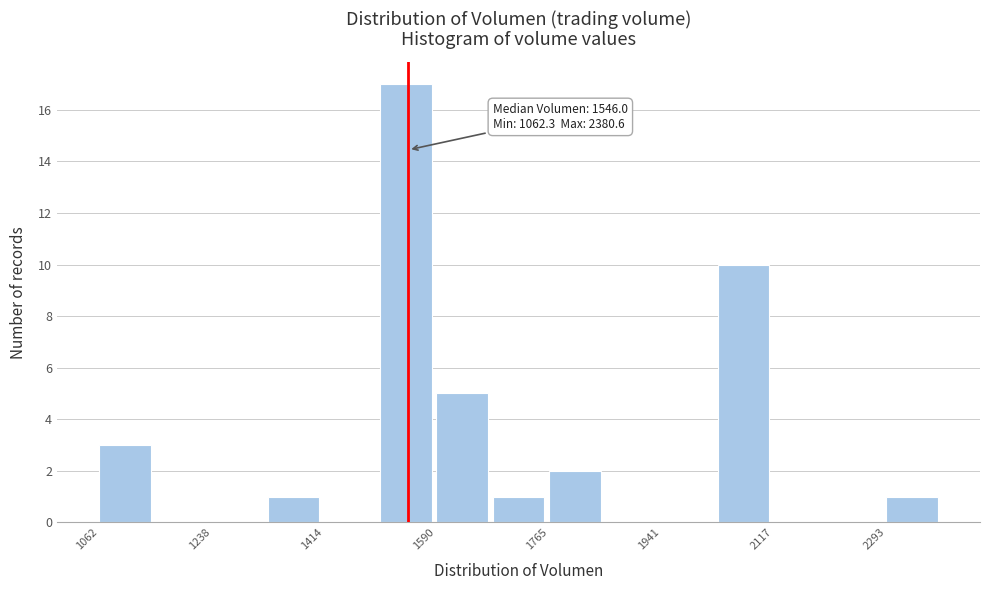

Which range on the x-axis has the tallest bar?

1500 to 1580